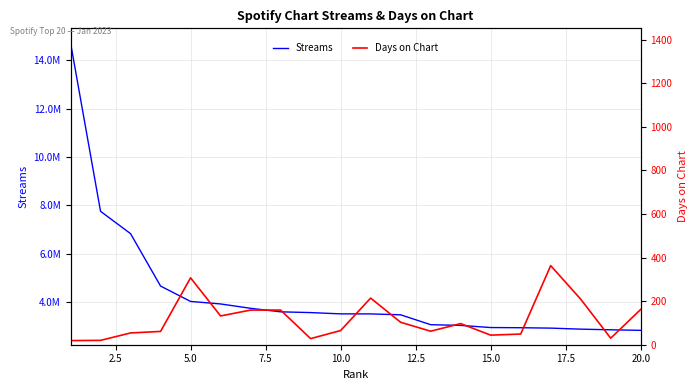

The Days on Chart series shows 17 at 5.0. True or false?

False